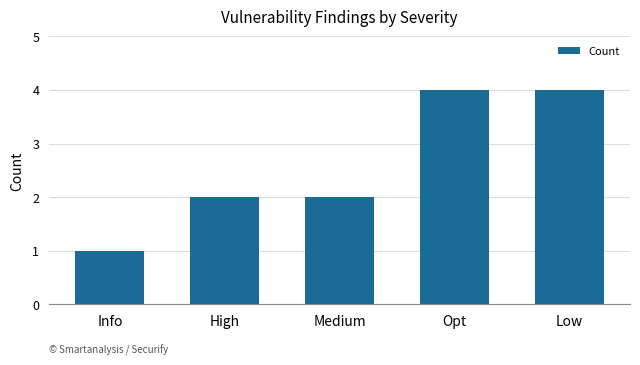

The value at Info is 2. True or false?

False